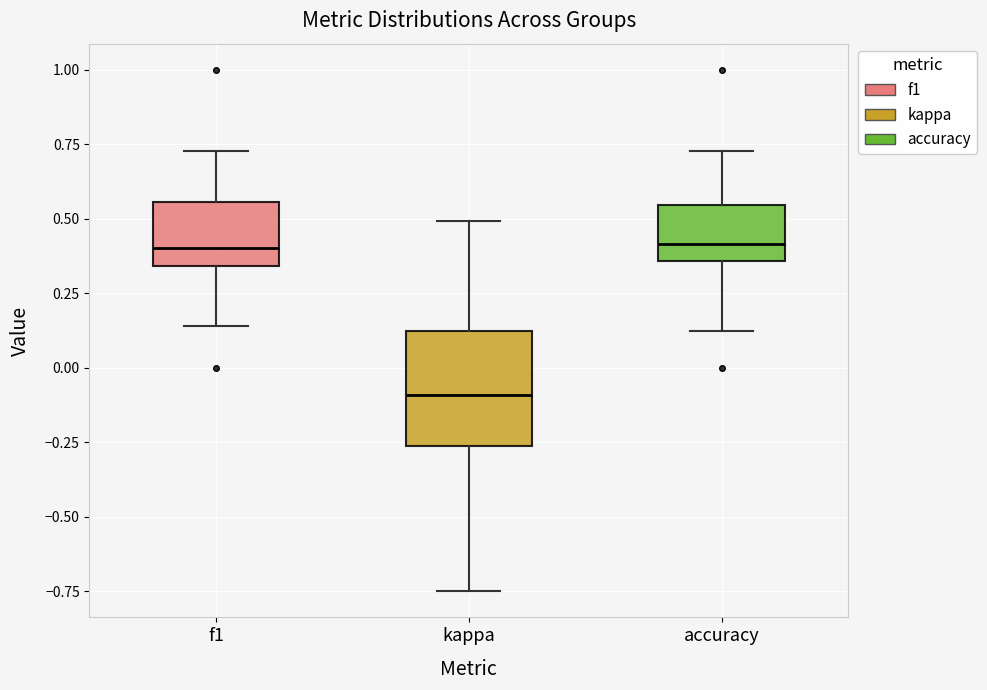

Reading left to right, read every box against the y-axis: the position of its median line, the range the box covers, and the ends of its whiskers. The values are not printed on the chart, so give them approximately, as read against the axis.

f1: median 0.40, box 0.35 to 0.55, whiskers 0.15 to 0.75
kappa: median -0.10, box -0.25 to 0.15, whiskers -0.75 to 0.50
accuracy: median 0.40, box 0.35 to 0.55, whiskers 0.15 to 0.75